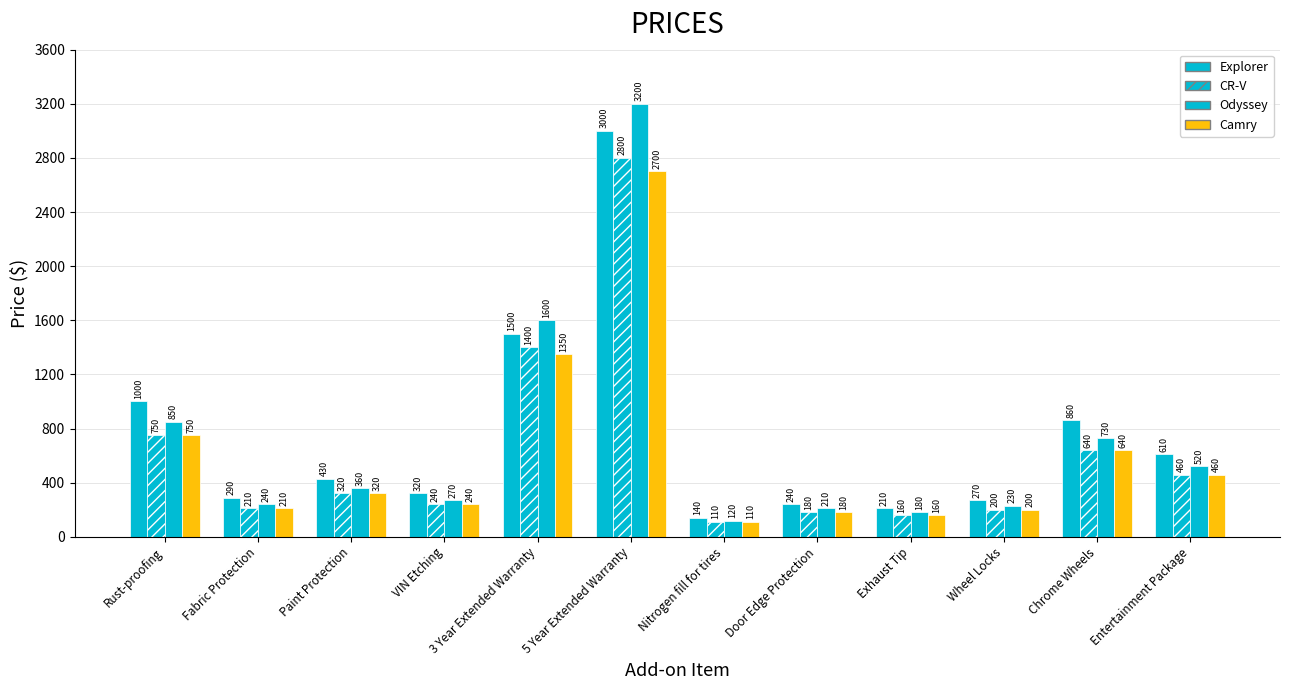

Count the number of categories in the chart.

12